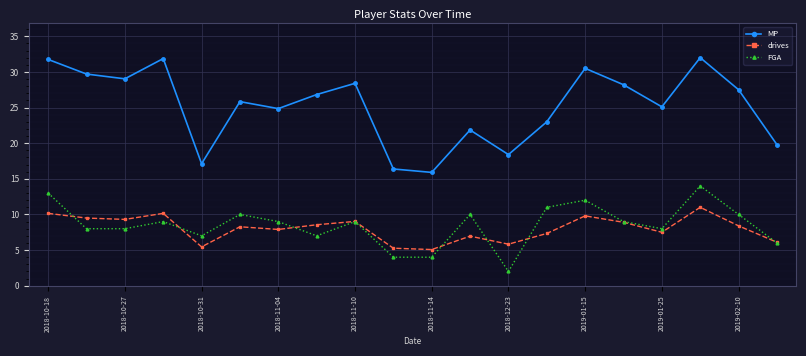

What is the lowest value of the drives series?

5.1